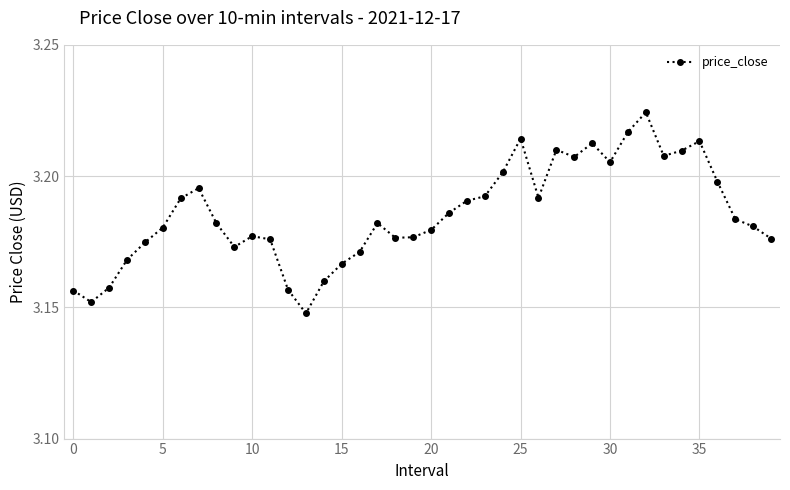

How many values are between 3 and 4?

40